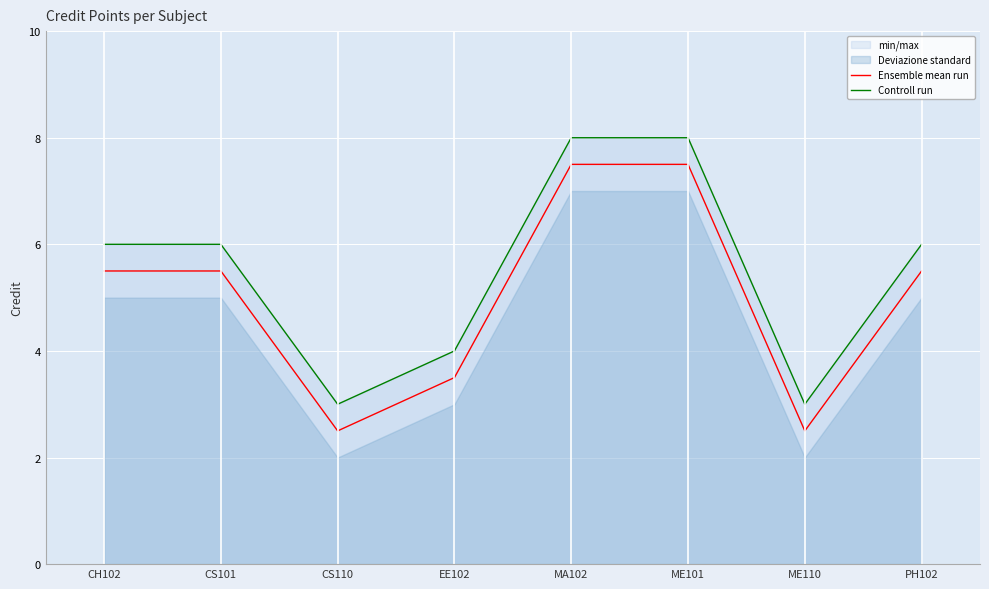

Reading left to right, transcribe all the data shown in this chart.

Ensemble mean run: 5.5	5.5	2.5	3.5	7.5	7.5	2.5	5.5
Controll run: 6.0	6.0	3.0	4.0	8.0	8.0	3.0	6.0